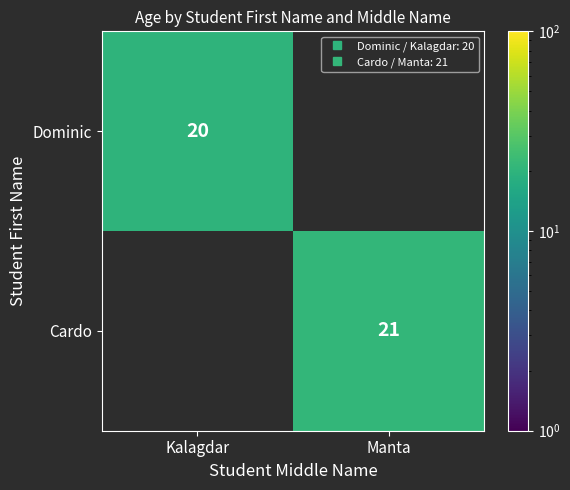

Which series has the largest total across all categories?

Cardo